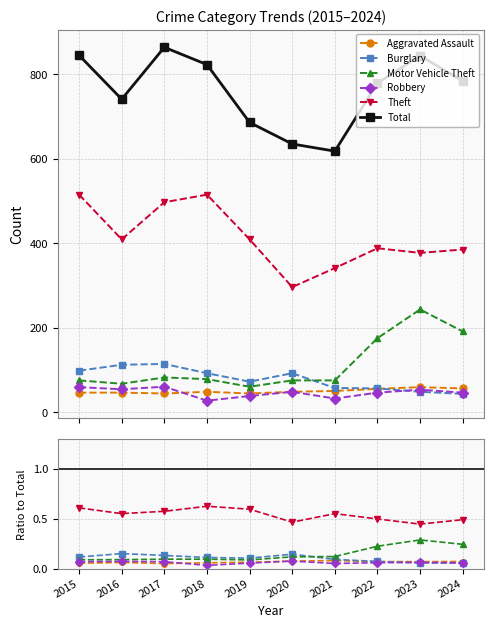

What is the difference between the maximum and minimum values in the Burglary series?

0.1